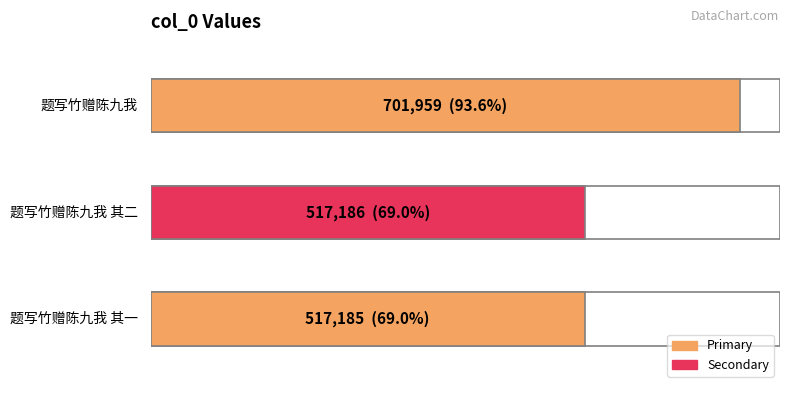

True or false: the data shows 517185 at 题写竹赠陈九我 其一.

True